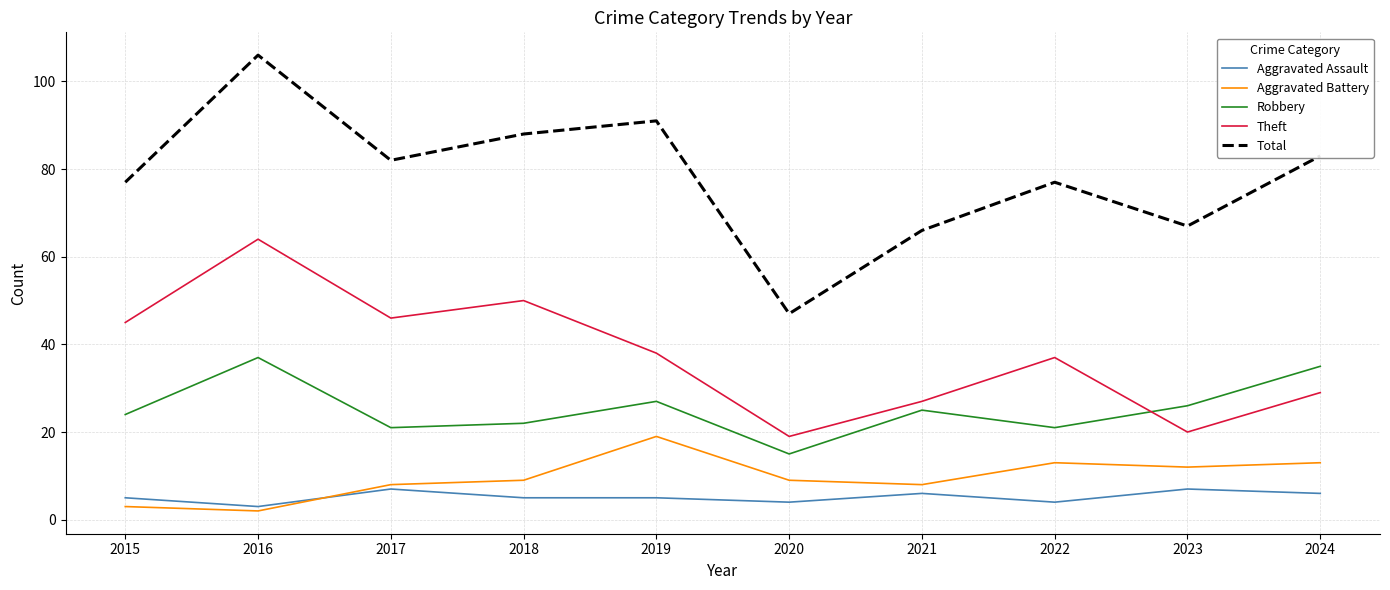

In Aggravated Battery, how many points are higher than both neighbors (excluding endpoints)?

2